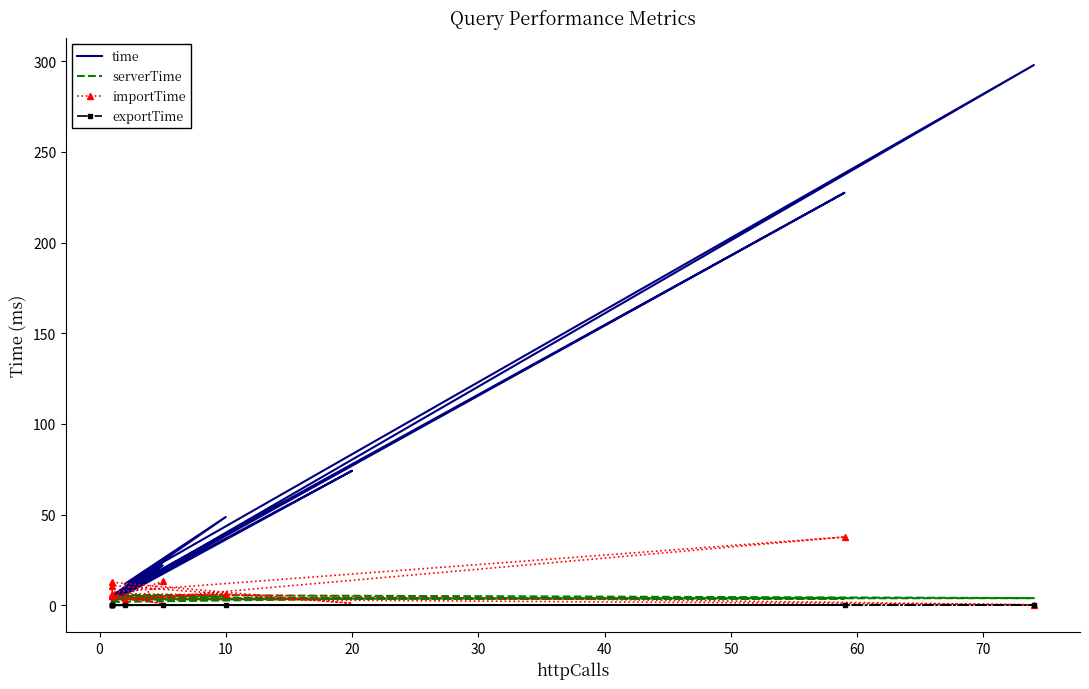

The value of exportTime at 16 is 0.0. True or false?

True